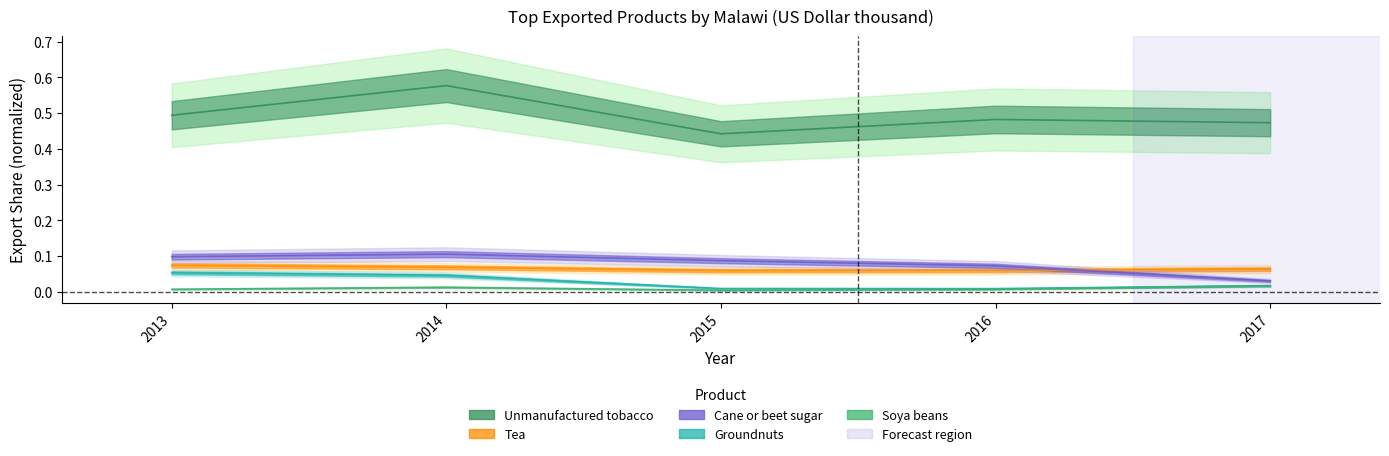

True or false: Unmanufactured tobacco has a value of 0.3 at 2014.

False